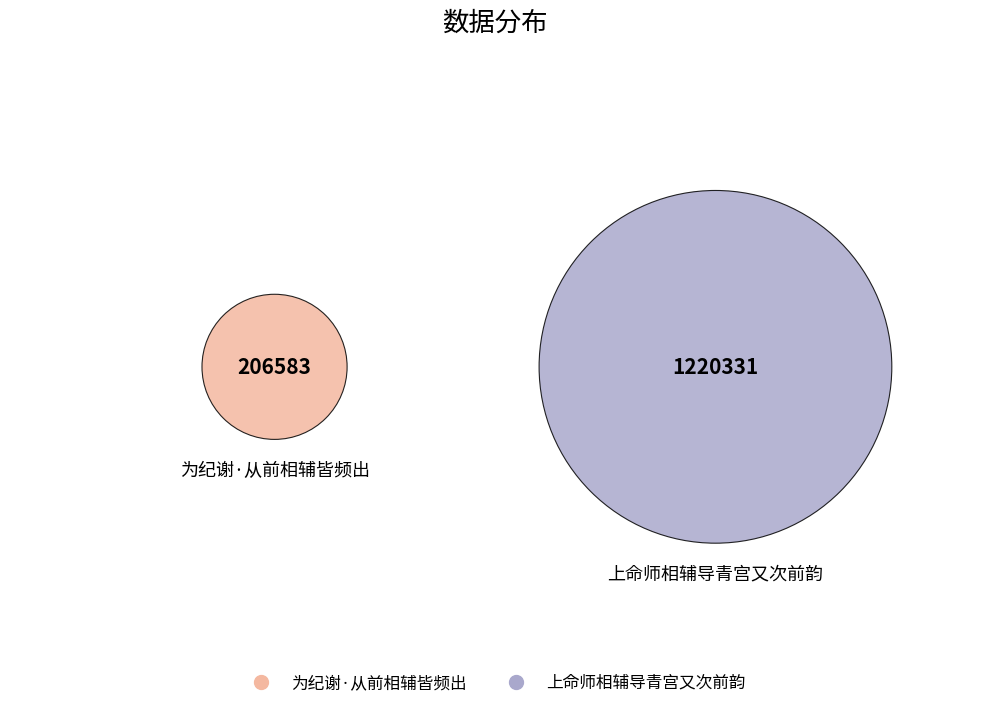

What is the ratio of the value at 为纪谢·从前相辅皆频出 to the value at 上命师相辅导青宫又次前韵?

0.2